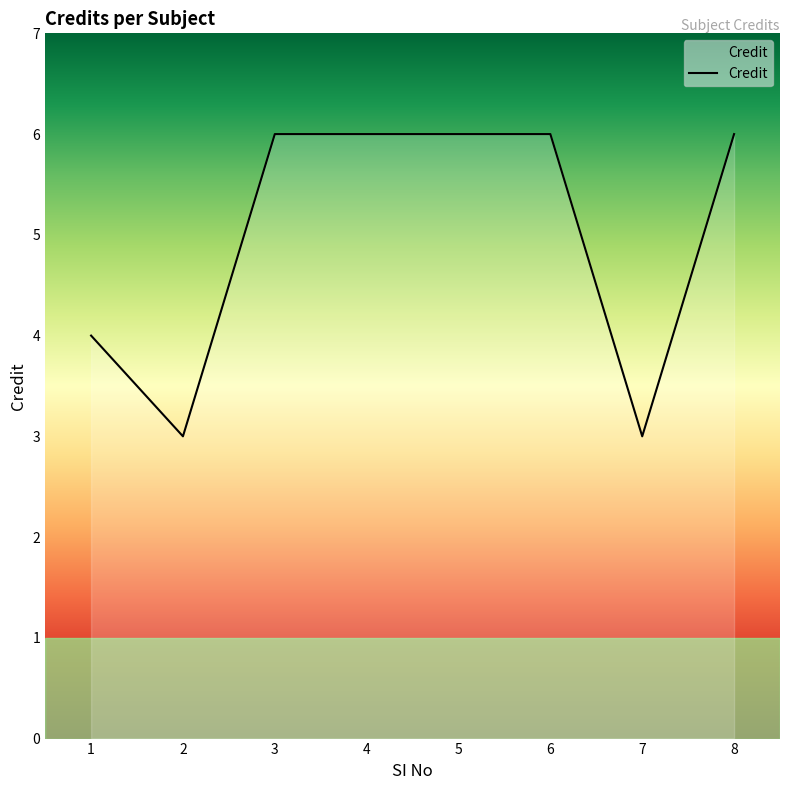

The value at 3 is 6. True or false?

True